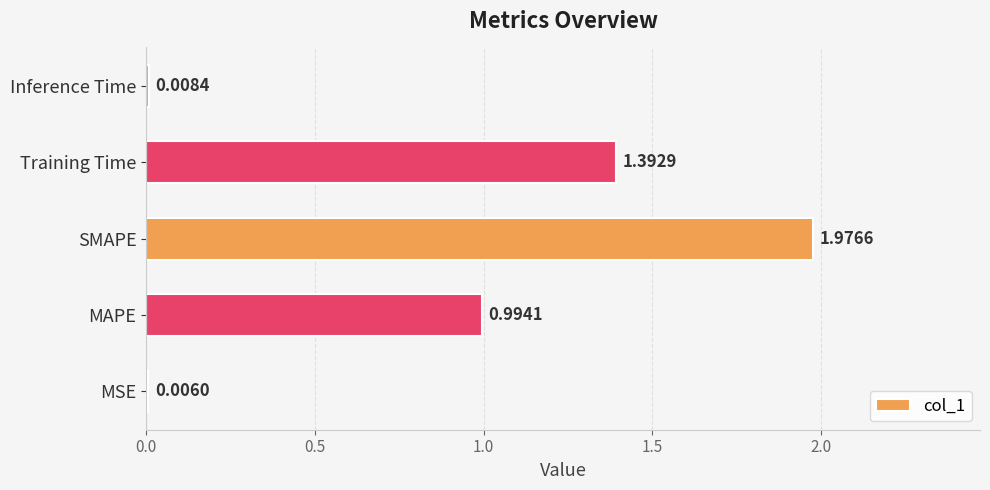

Which label corresponds to the largest value in the chart?

SMAPE